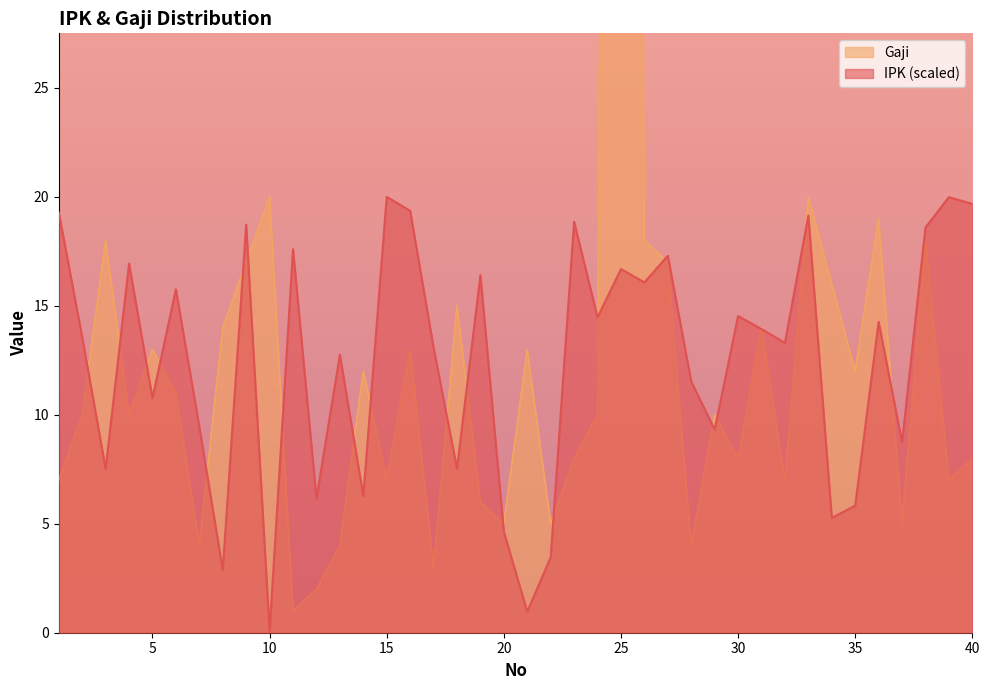

How many interior local peaks does the IPK series have?

14